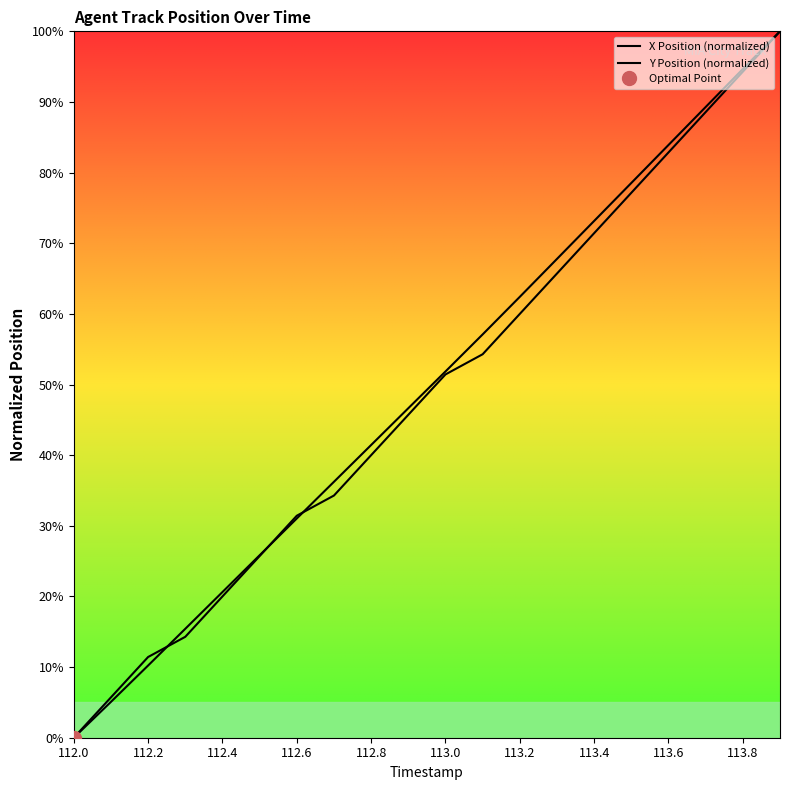

How many times do X Position (normalized) and Y Position (normalized) cross each other?

3